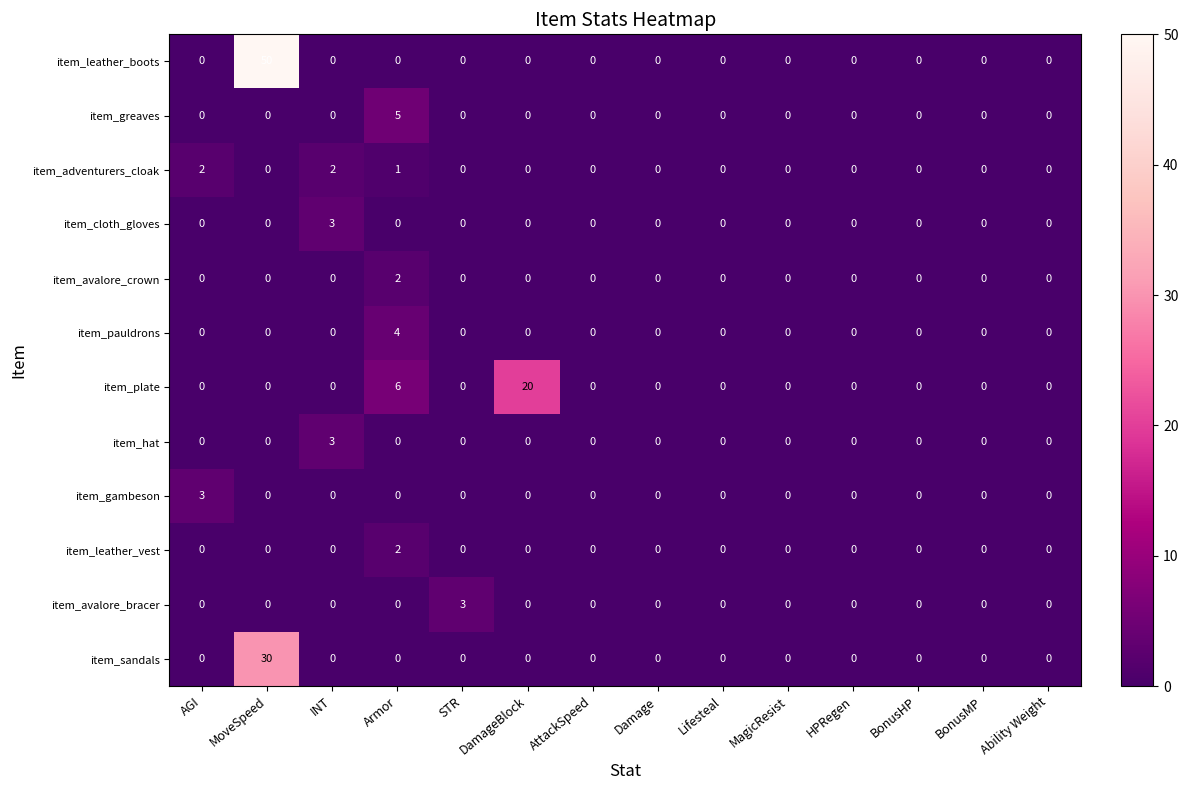

What is the total value across all series at INT?

8